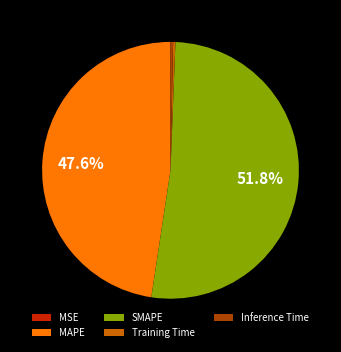

Which category has the biggest portion of the pie?

SMAPE